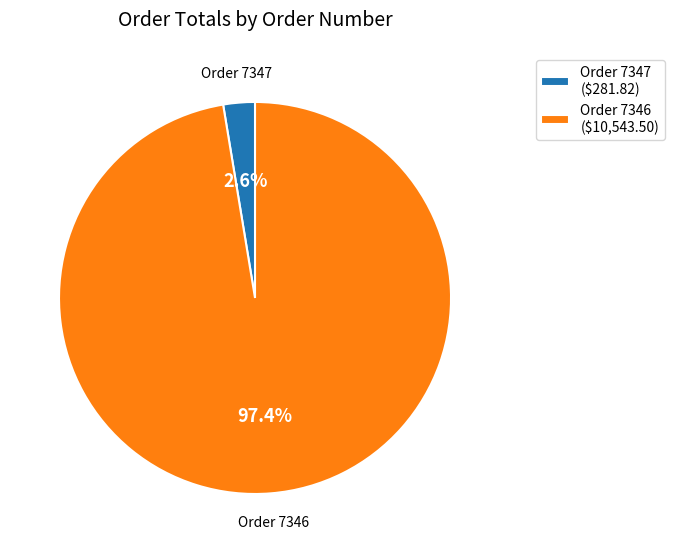

Count the number of slices in the pie.

2